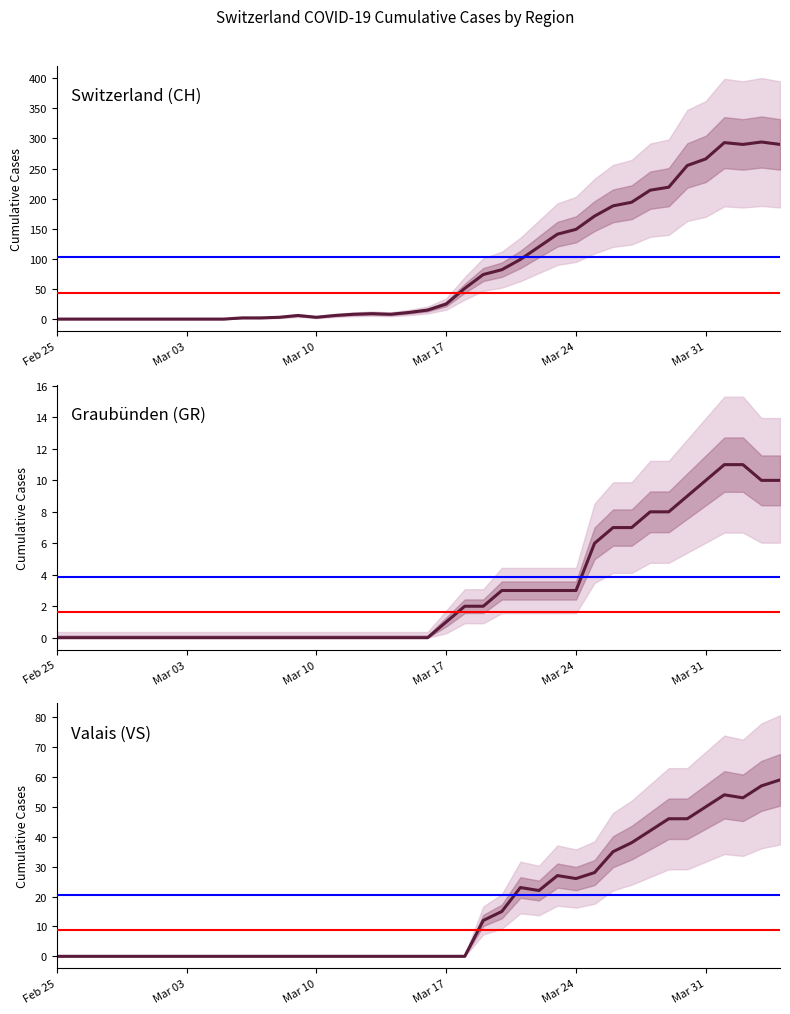

How many categories are shown in the chart?

40